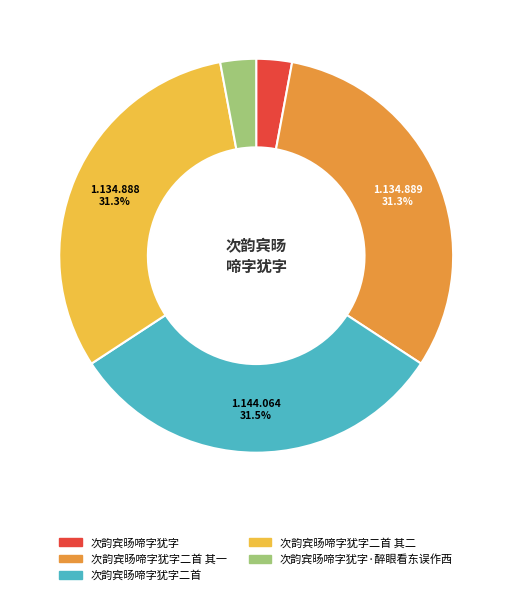

Is it true that 次韵宾旸啼字犹字·醉眼看东误作西 is 3% of the pie?

True